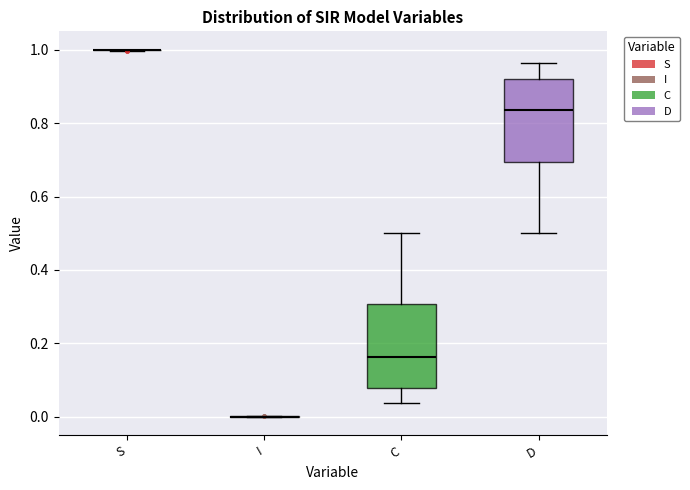

Reading left to right, read every box against the y-axis: the position of its median line, the range the box covers, and the ends of its whiskers. The values are not printed on the chart, so give them approximately, as read against the axis.

S: box collapsed to a line at 1.00, whiskers 1.00 to 1.00
I: box collapsed to a line at 0.00, whiskers 0.00 to 0.00
C: median 0.16, box 0.08 to 0.30, whiskers 0.04 to 0.50
D: median 0.84, box 0.70 to 0.92, whiskers 0.50 to 0.96